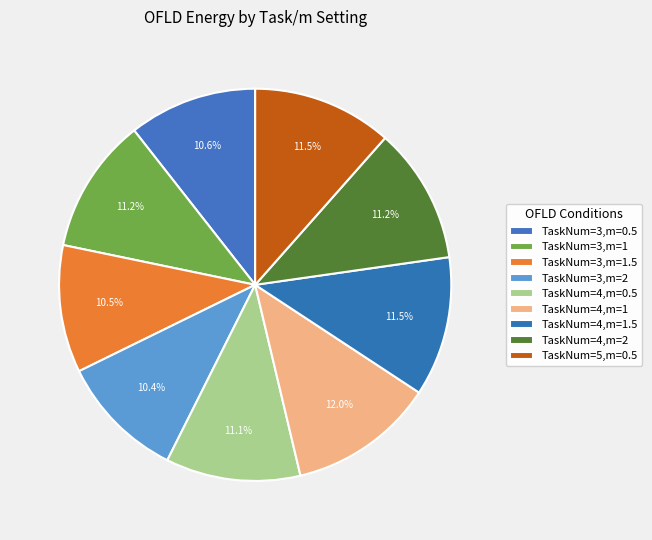

Does any single category account for the majority?

No